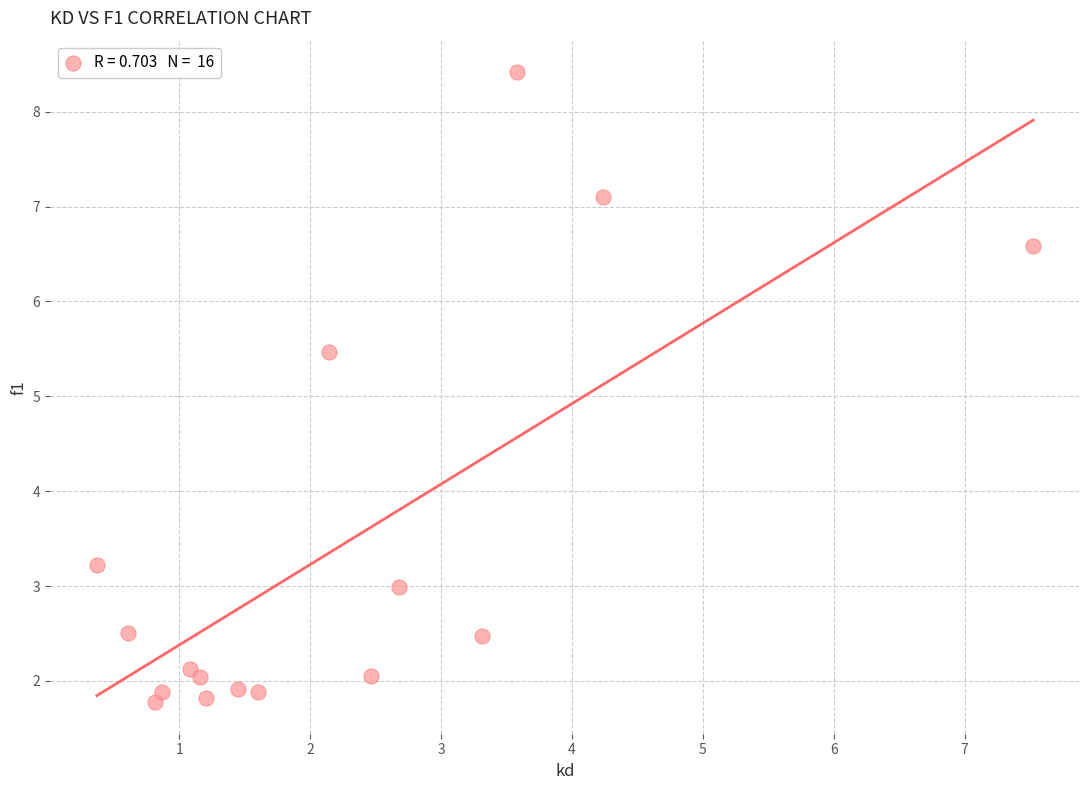

What is the range of X values (max minus min)?

7.2